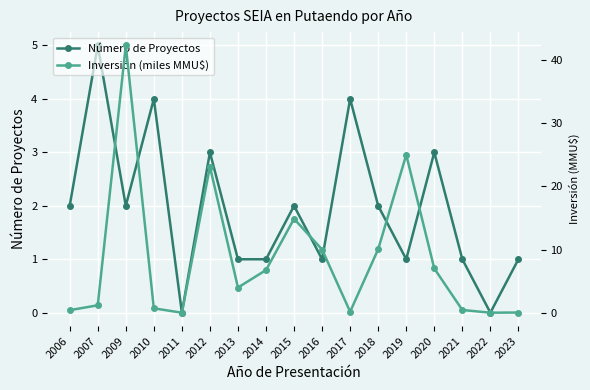

What is the total value across all series at 2010?

4.7